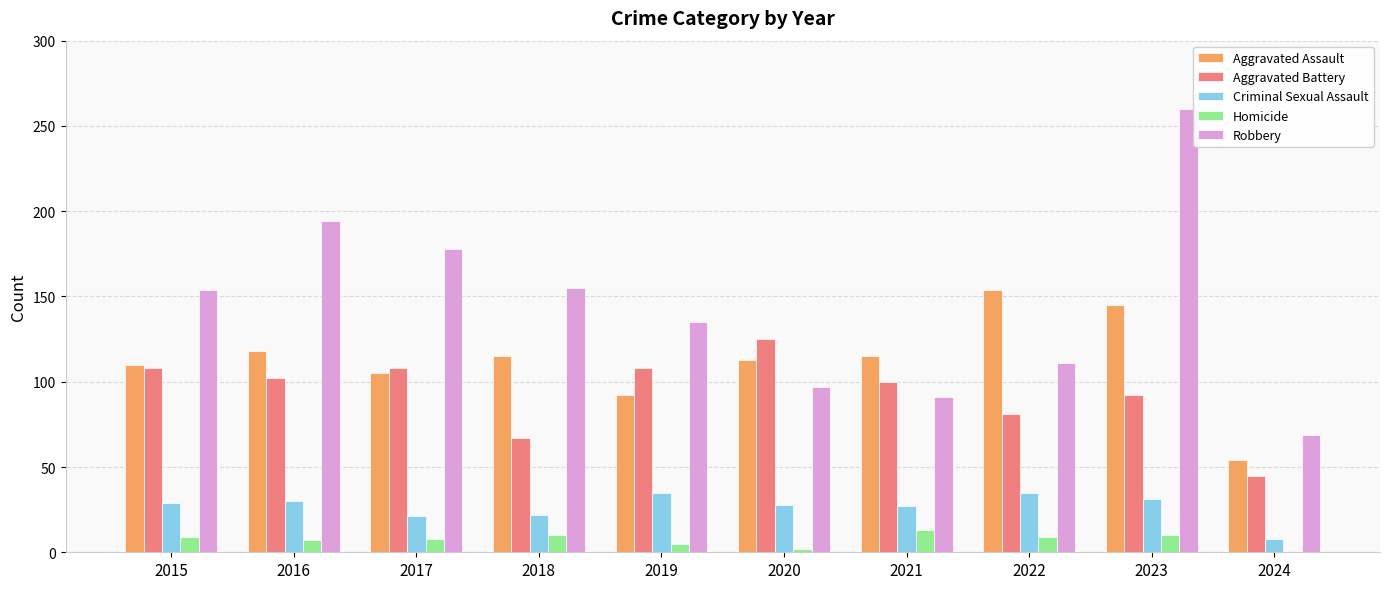

What is the greatest value displayed?

260